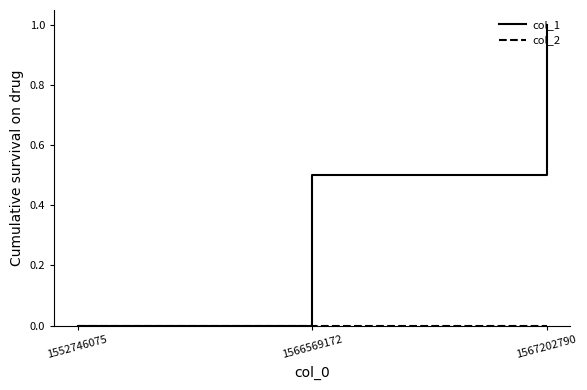

What is the spread (max minus min) of values at 1567202790?

1.0